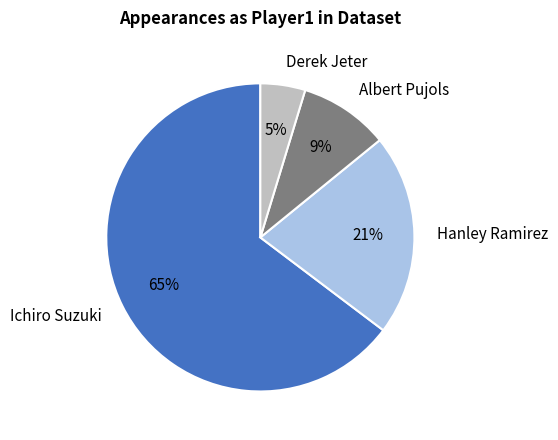

True or false: Albert Pujols accounts for 3% of the total.

False